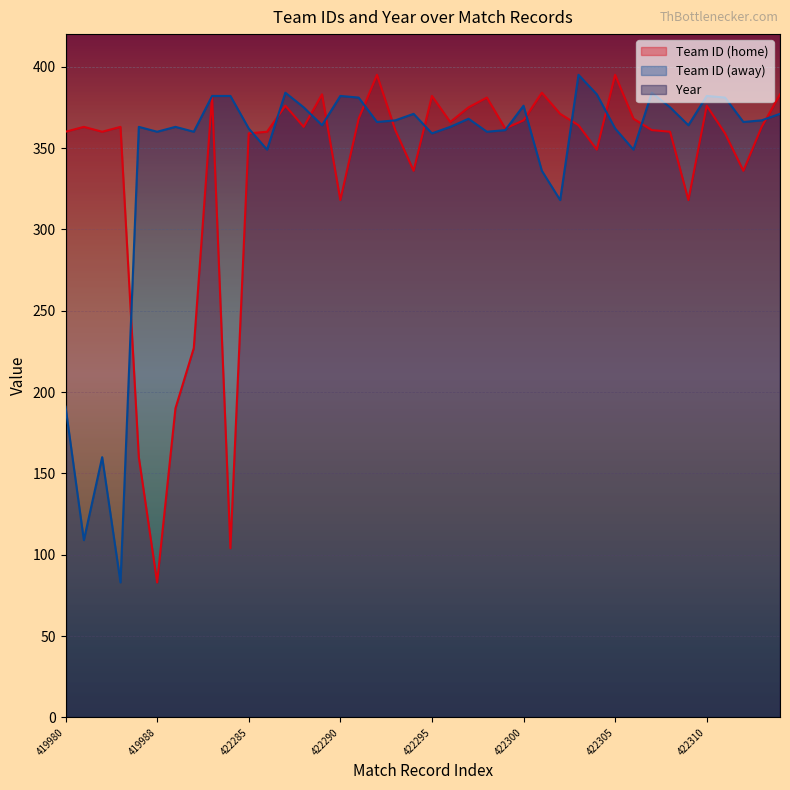

What is the maximum value shown in the chart?

395